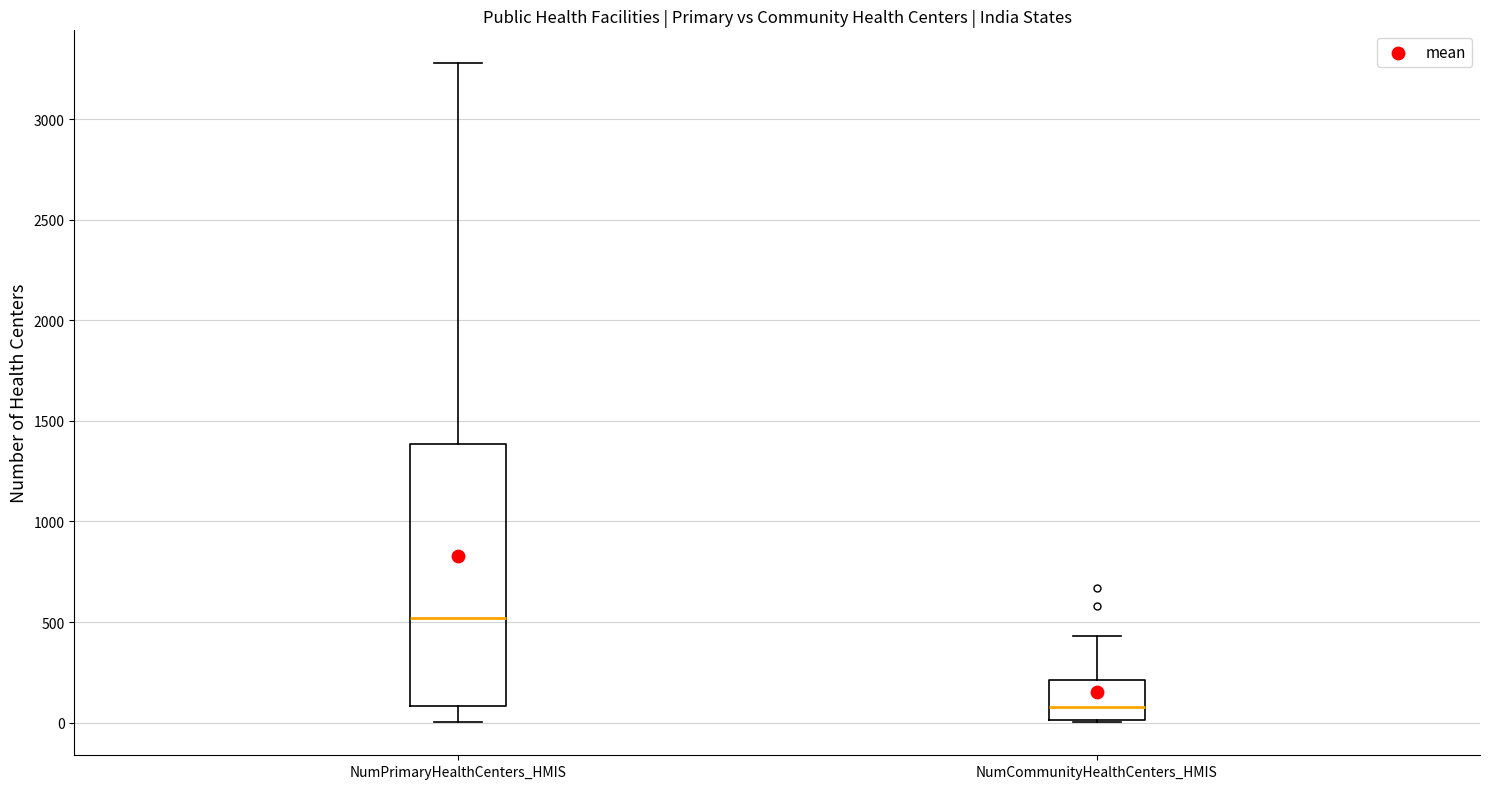

Which box has the highest median line?

NumPrimaryHealthCenters_HMIS